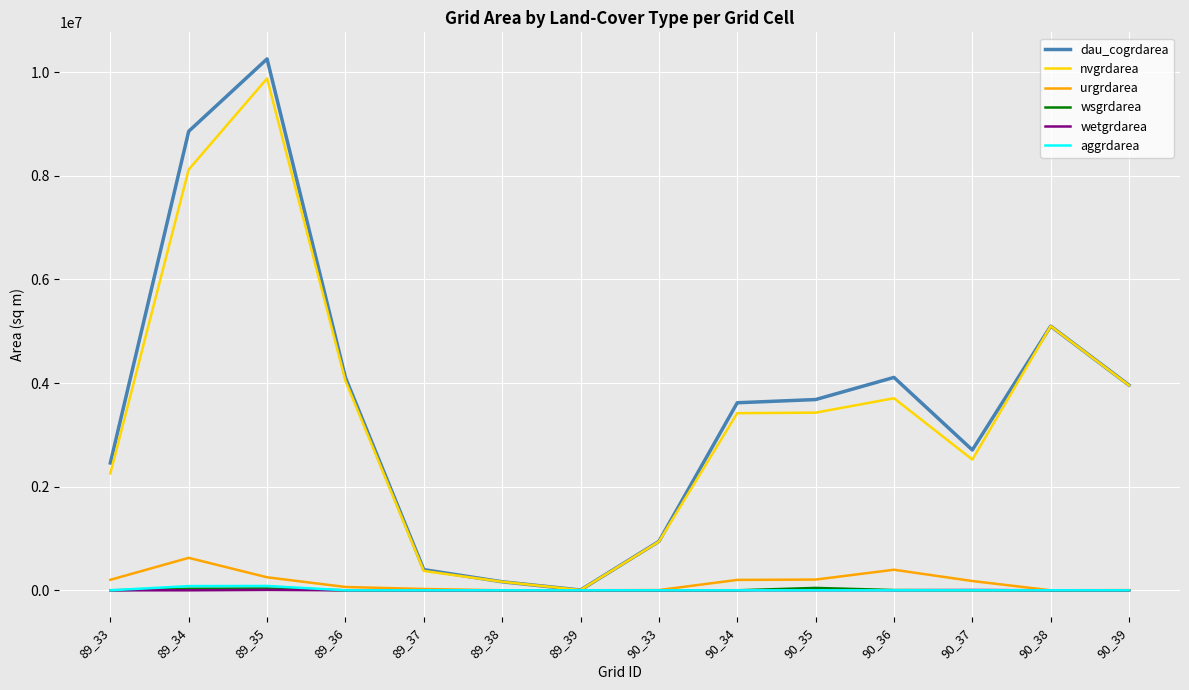

What is the maximum value for urgrdarea?

626400